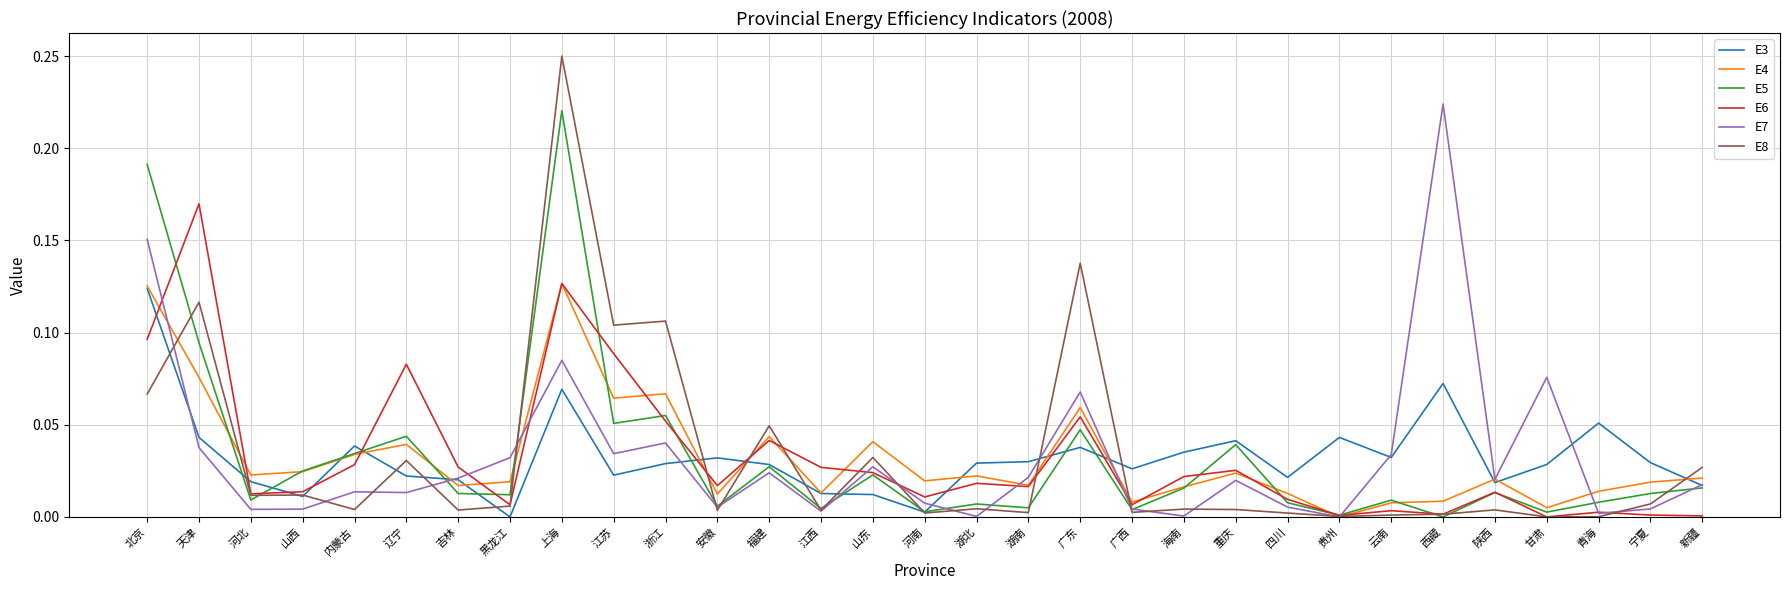

At which category does E3 reach its first local valley?

山西